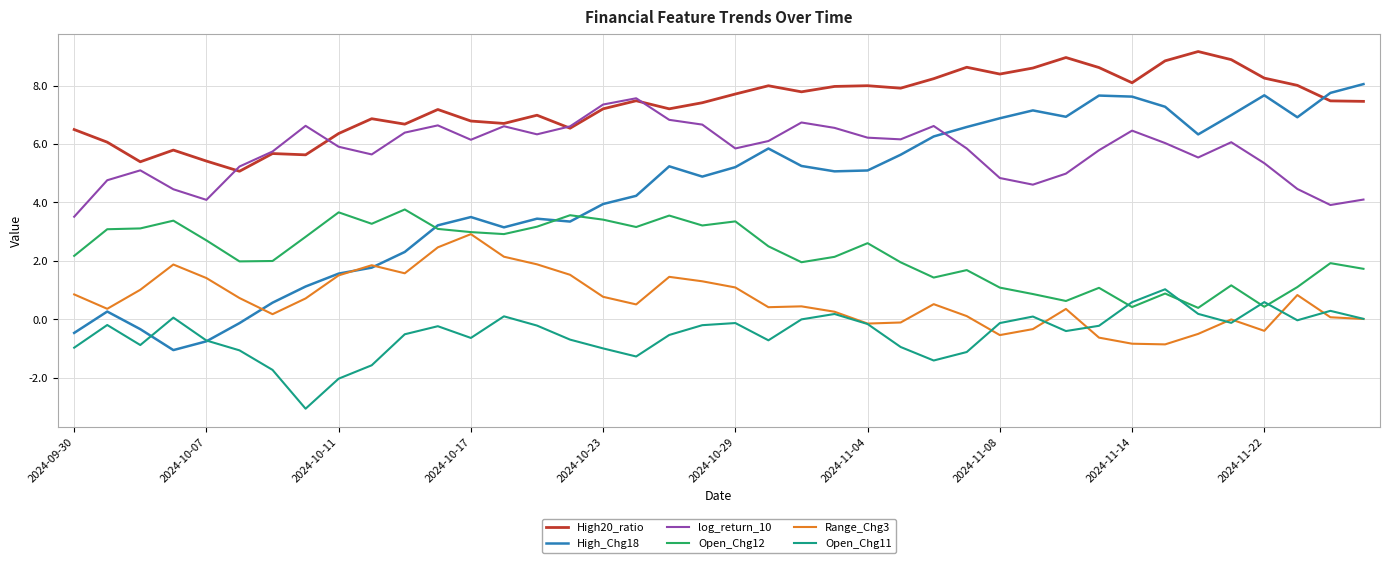

How many distinct data groups are displayed?

6